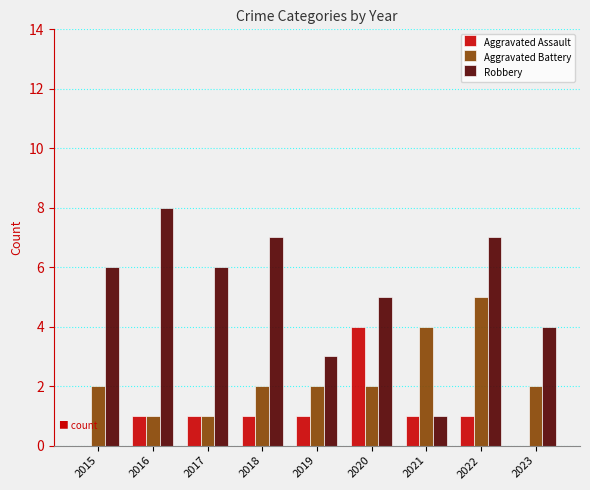

What is the difference between the Aggravated Battery values at 2021 and 2022?

1